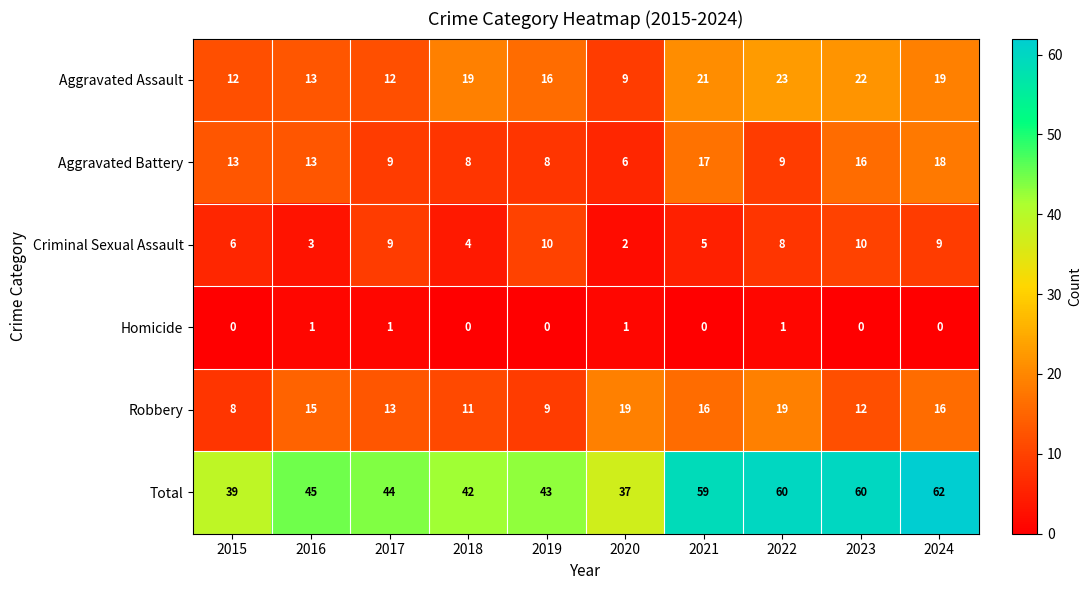

What is the spread (max minus min) of values at 2021?

59